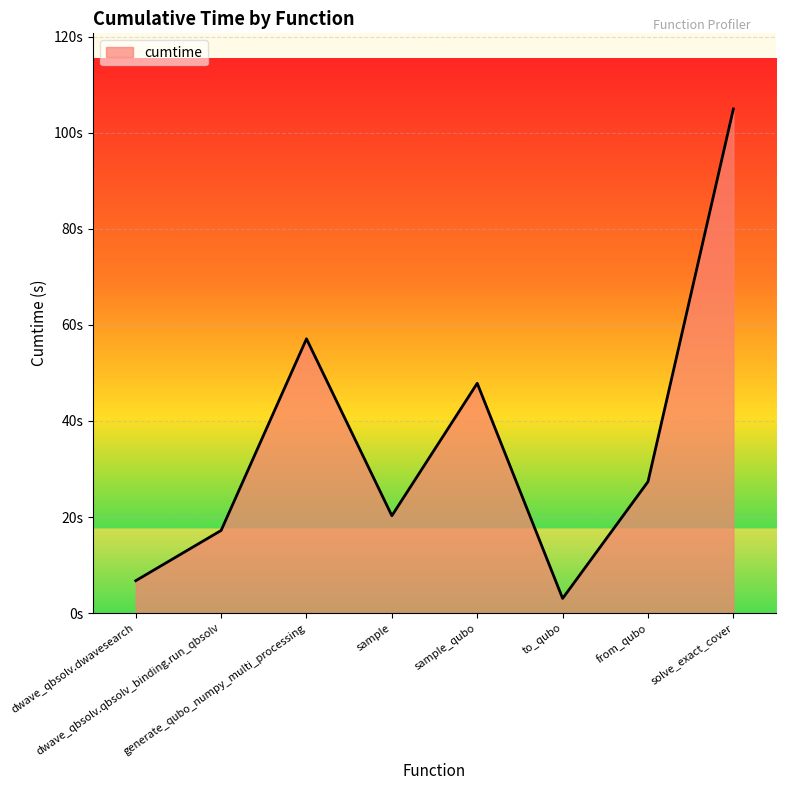

Reading left to right, what are all the values shown in this chart?

dwave_qbsolv.dwavesearch=6.7	dwave_qbsolv.qbsolv_binding.run_qbsolv=17.2	generate_qubo_numpy_multi_processing=57.1	sample=20.3	sample_qubo=47.8	to_qubo=3.1	from_qubo=27.4	solve_exact_cover=105.0